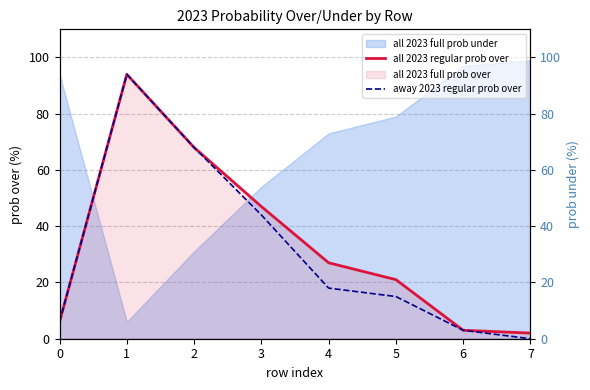

What is the difference between the second highest and second lowest values in the away 2023 regular prob over series?

65